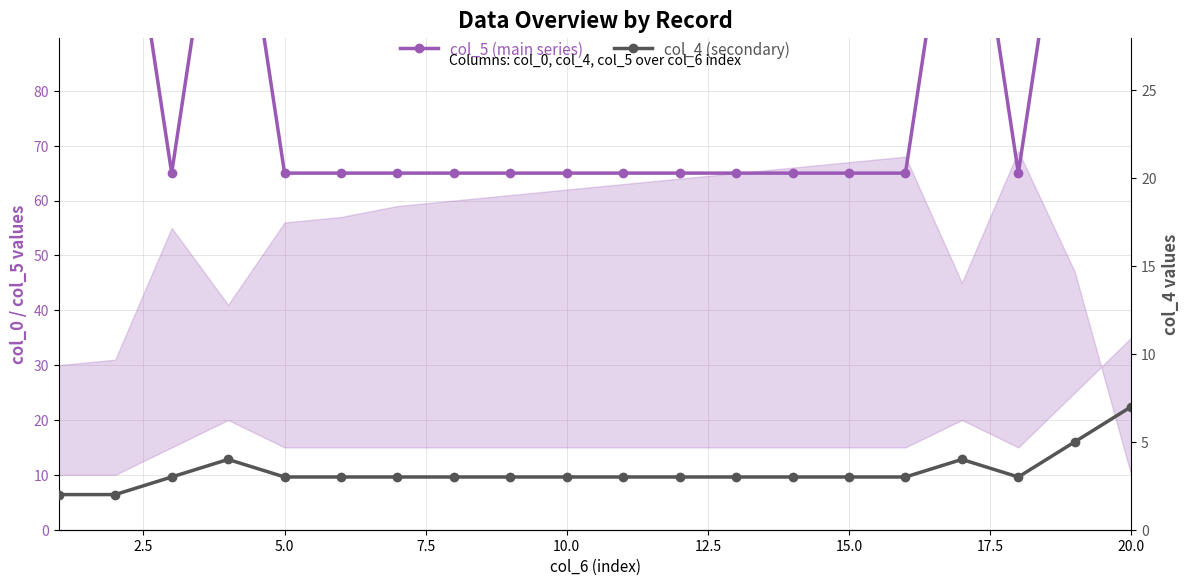

What is the spread (max minus min) of values at 15.0?

62